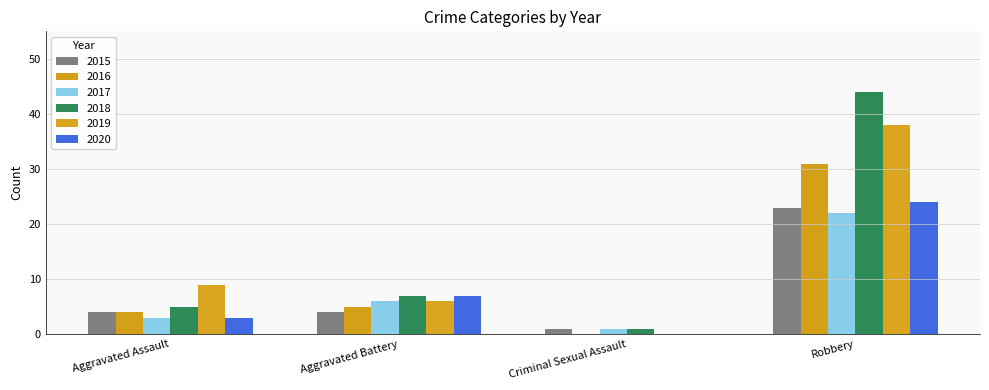

Which series has the largest range (max minus min)?

2018